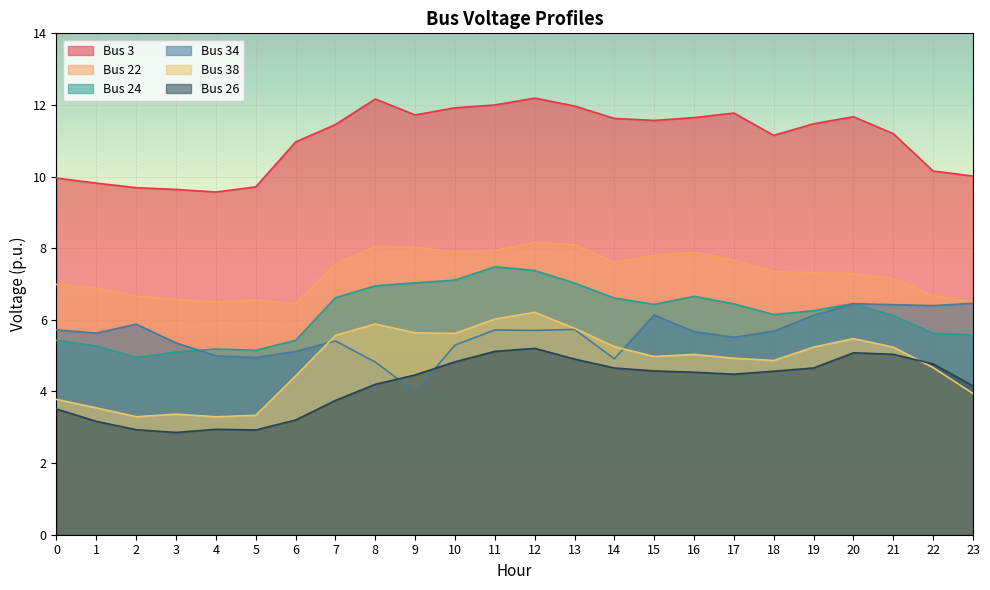

Reading left to right, extract all data points from this chart.

Bus 3: 0=10.0	1=9.8	2=9.7	3=9.6	4=9.6	5=9.7	6=11.0	7=11.5	8=12.2	9=11.7	10=11.9	11=12.0	12=12.2	13=12.0	14=11.6	15=11.6	16=11.6	17=11.8	18=11.2	19=11.5	20=11.7	21=11.2	22=10.2	23=10.0
Bus 22: 0=7.0	1=6.9	2=6.7	3=6.6	4=6.5	5=6.6	6=6.5	7=7.6	8=8.1	9=8.0	10=7.9	11=7.9	12=8.2	13=8.1	14=7.6	15=7.8	16=7.9	17=7.7	18=7.3	19=7.3	20=7.3	21=7.2	22=6.7	23=6.5
Bus 24: 0=5.4	1=5.3	2=5.0	3=5.1	4=5.2	5=5.1	6=5.4	7=6.6	8=6.9	9=7.0	10=7.1	11=7.5	12=7.4	13=7.0	14=6.6	15=6.4	16=6.7	17=6.4	18=6.1	19=6.3	20=6.5	21=6.1	22=5.6	23=5.6
Bus 34: 0=5.7	1=5.6	2=5.9	3=5.4	4=5.0	5=4.9	6=5.1	7=5.4	8=4.8	9=4.0	10=5.3	11=5.7	12=5.7	13=5.7	14=4.9	15=6.1	16=5.7	17=5.5	18=5.7	19=6.1	20=6.4	21=6.4	22=6.4	23=6.5
Bus 38: 0=3.8	1=3.5	2=3.3	3=3.4	4=3.3	5=3.3	6=4.4	7=5.6	8=5.9	9=5.6	10=5.6	11=6.0	12=6.2	13=5.8	14=5.3	15=5.0	16=5.0	17=4.9	18=4.9	19=5.2	20=5.5	21=5.2	22=4.7	23=3.9
Bus 26: 0=3.5	1=3.2	2=2.9	3=2.9	4=2.9	5=2.9	6=3.2	7=3.7	8=4.2	9=4.5	10=4.8	11=5.1	12=5.2	13=4.9	14=4.7	15=4.6	16=4.5	17=4.5	18=4.6	19=4.7	20=5.1	21=5.0	22=4.8	23=4.2